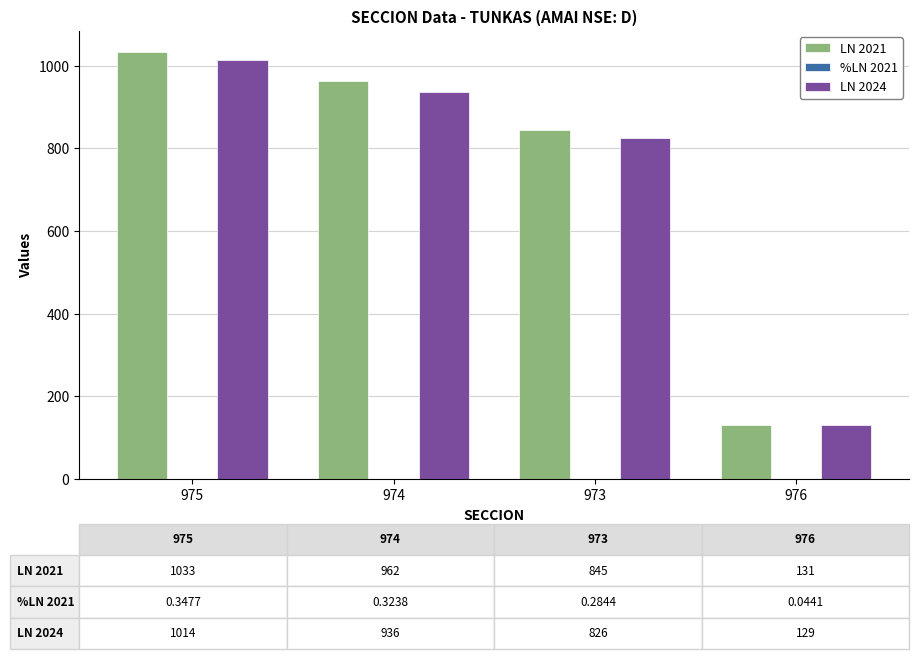

Is it true that LN 2021 equals 1630.6 at 975?

False